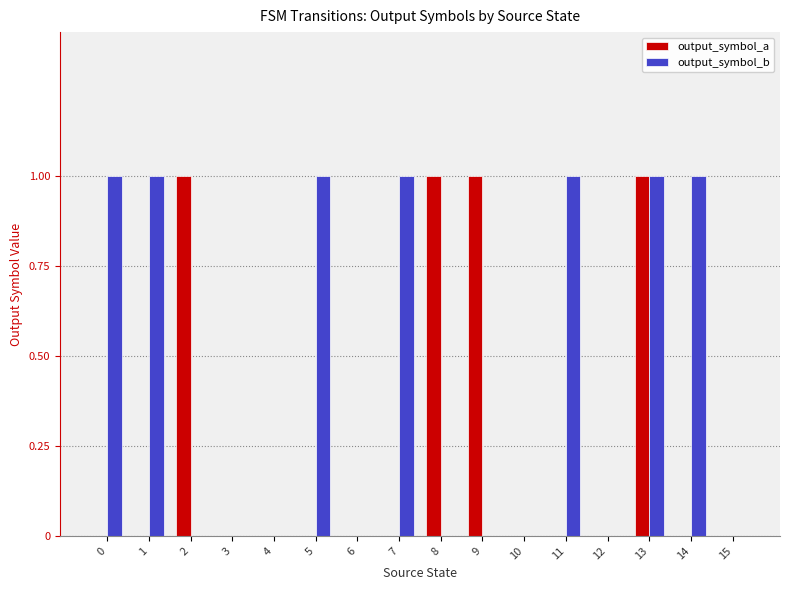

The value of output_symbol_a at 0 is 0. True or false?

True